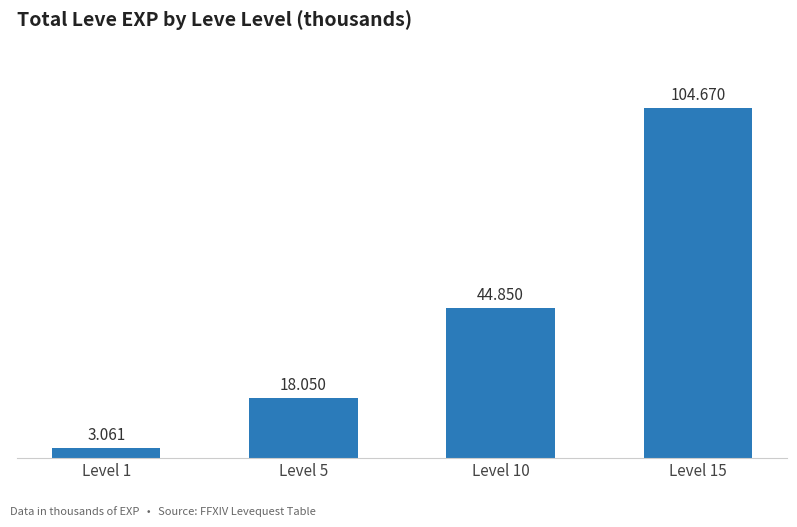

How many data points are above 44?

2